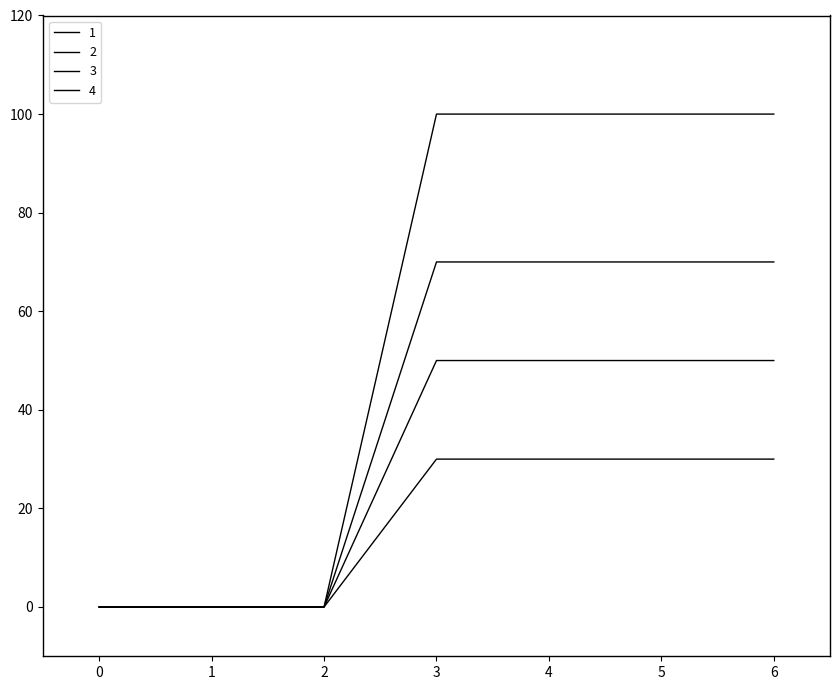

Reading left to right, list all the values displayed in this chart.

1: 0=0	1=0	2=0	3=70	4=70	5=70	6=70
2: 0=0	1=0	2=0	3=50	4=50	5=50	6=50
3: 0=0	1=0	2=0	3=30	4=30	5=30	6=30
4: 0=0	1=0	2=0	3=100	4=100	5=100	6=100